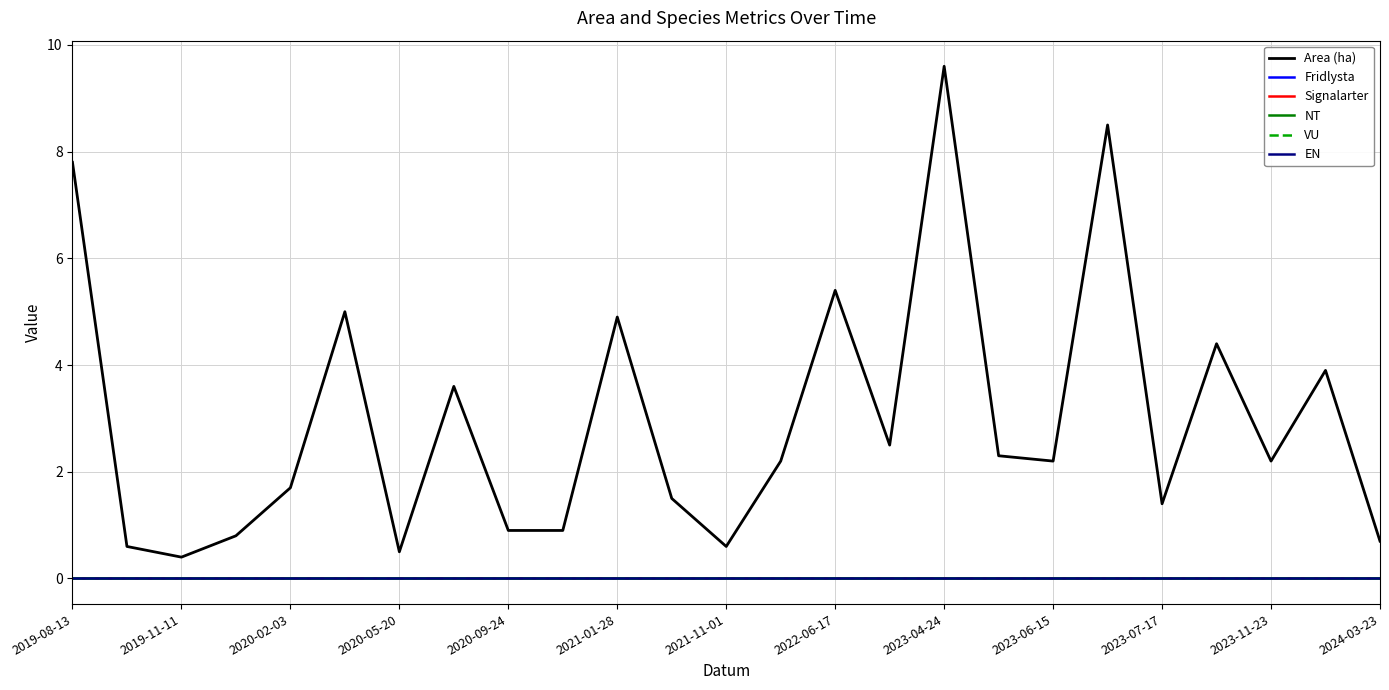

At which category does the chart reach its minimum across all series?

2019-08-13